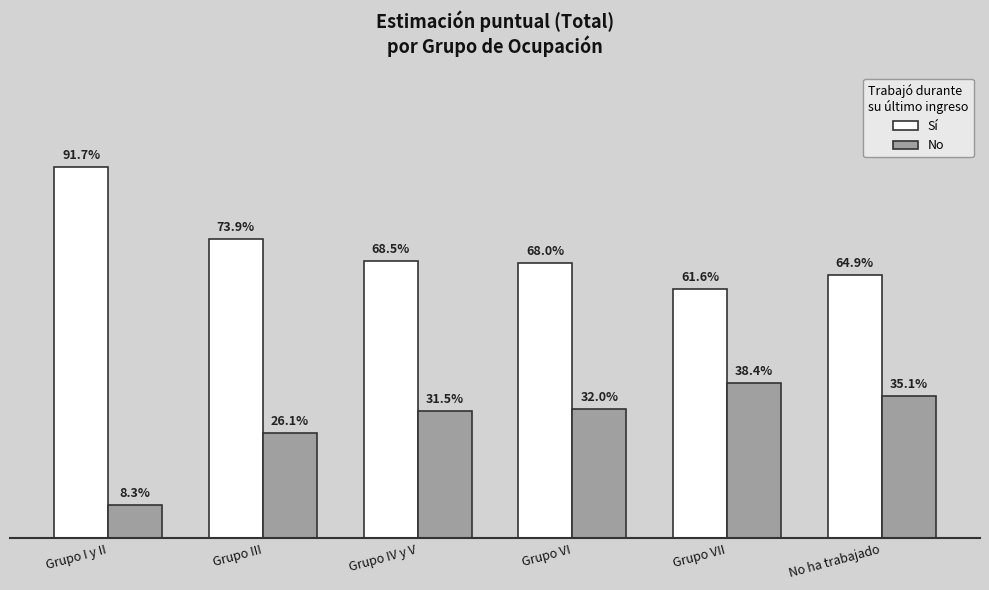

Does the chart contain stacked bars?

No